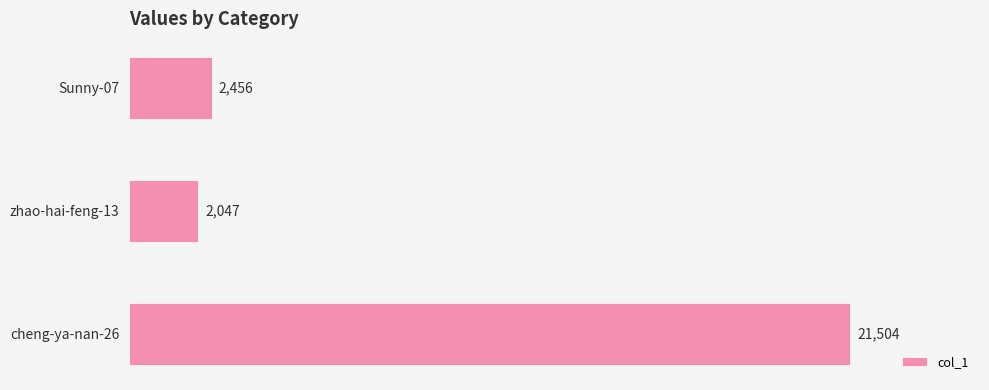

What is the average value?

8669